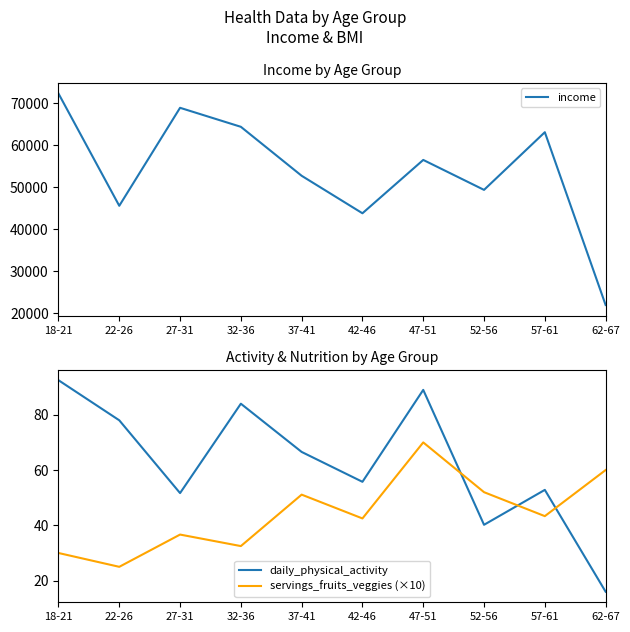

At which label does income first exceed 56507?

18-21